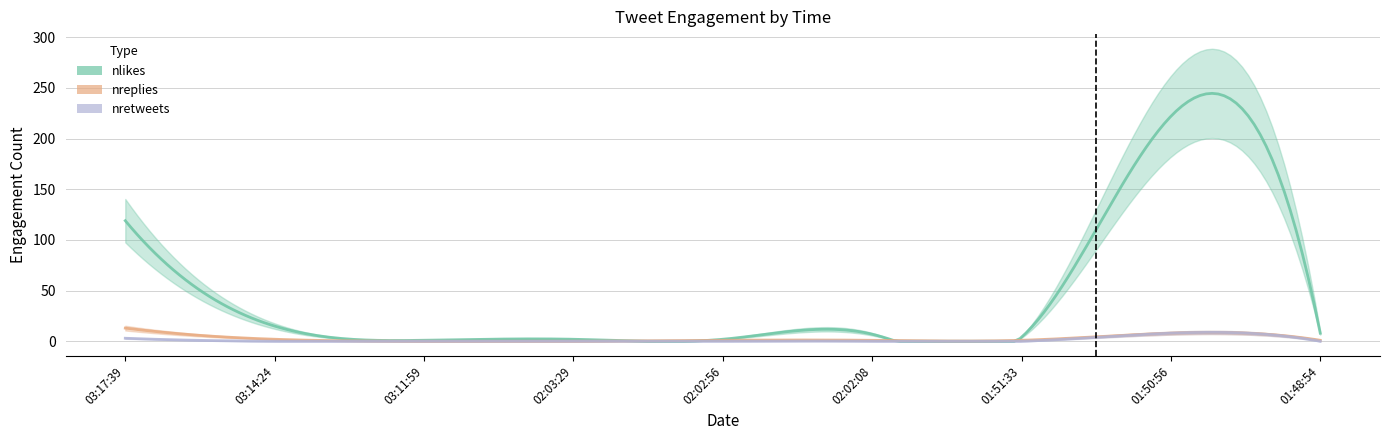

Rank the series at 01:51:33 from lowest to highest value.

nretweets, nreplies, nlikes